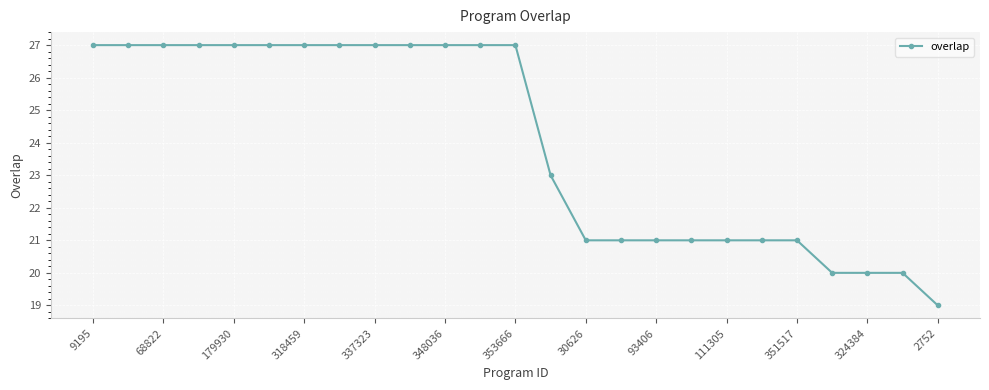

What is the value of the 14th point from the left?

23